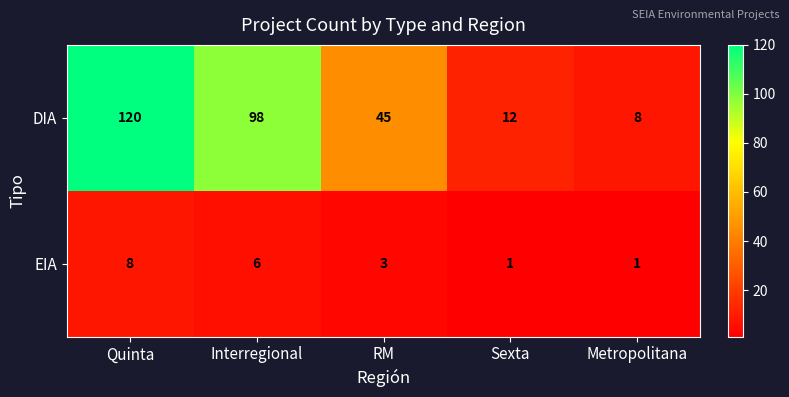

Is it true that EIA equals 8 at Quinta?

True